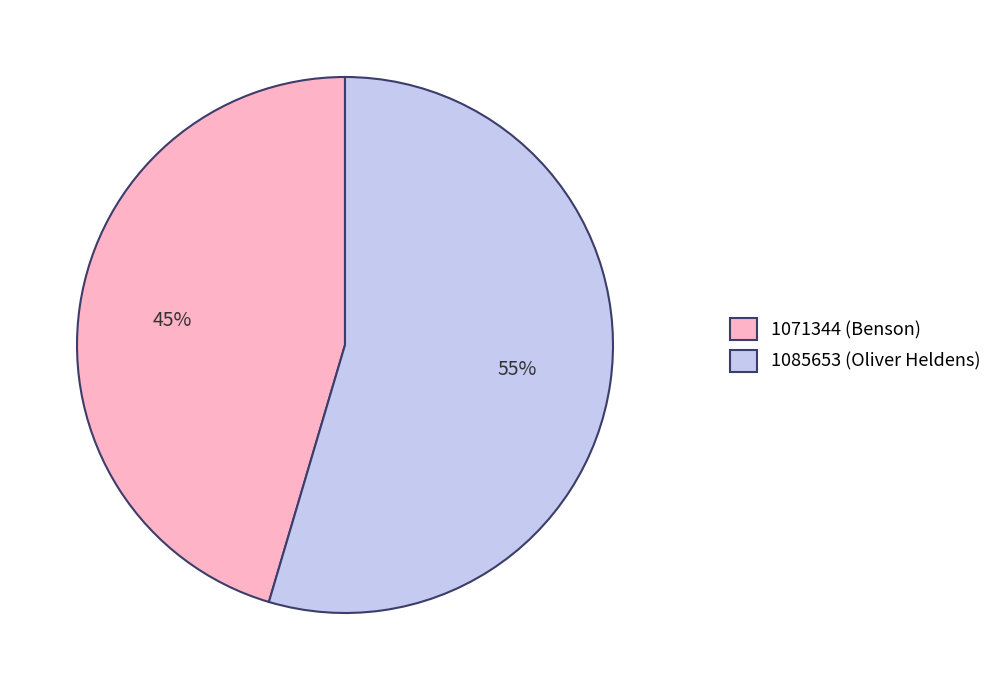

What is the ratio of the value at 1085653 (Oliver Heldens) to the value at 1071344 (Benson)?

1.2